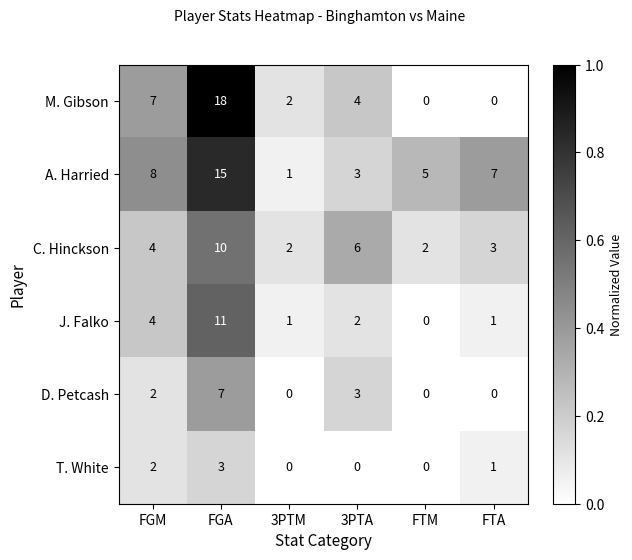

How many distinct data groups are displayed?

6